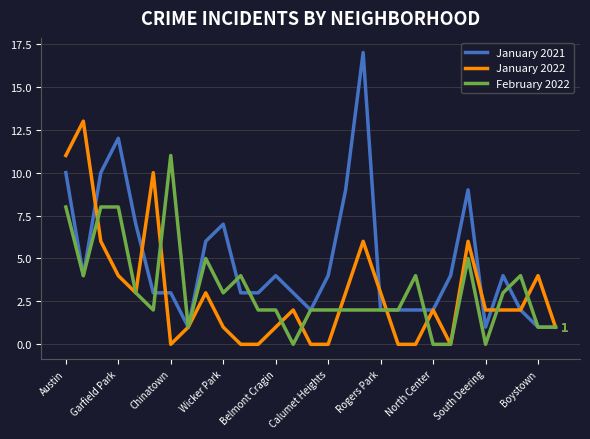

Which series has the widest spread of values?

January 2021